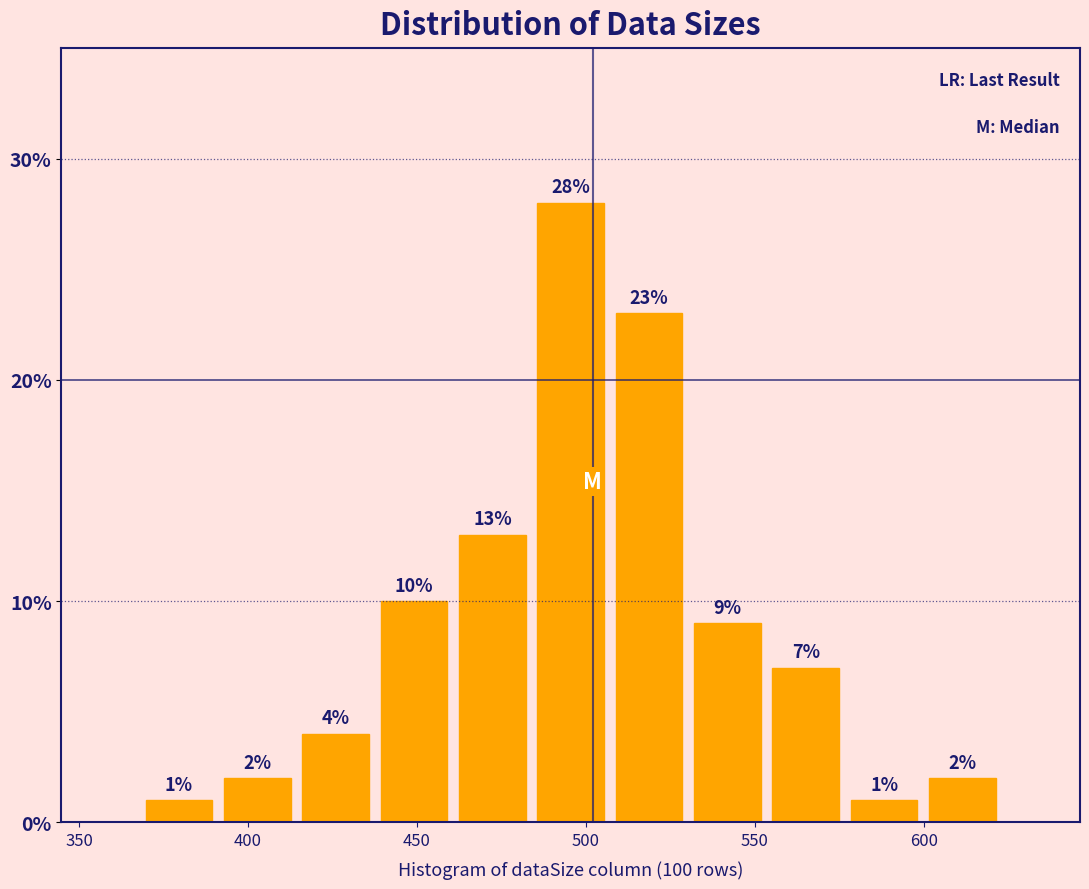

Reading left to right, transcribe this chart: for each bar, give the range it covers on the x-axis and its height. The bar edges are not printed on the chart, so give them approximately, as read against the axis.

370 to 390: 1
390 to 415: 2
415 to 440: 4
440 to 460: 10
460 to 485: 13
485 to 505: 28
505 to 530: 23
530 to 555: 9
555 to 575: 7
575 to 600: 1
600 to 625: 2